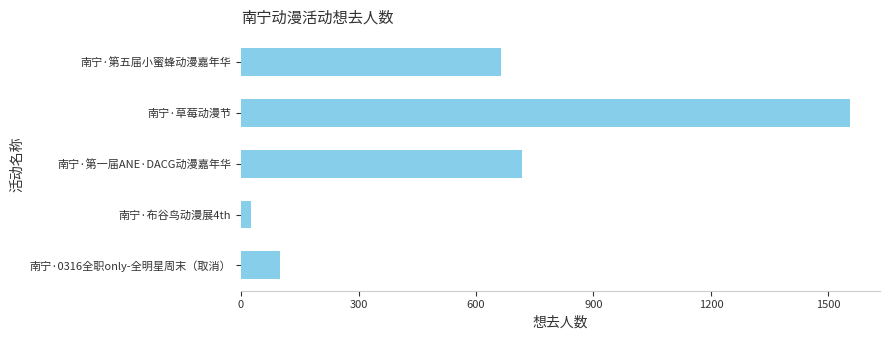

What is the value of the 1st bar from the top?

665